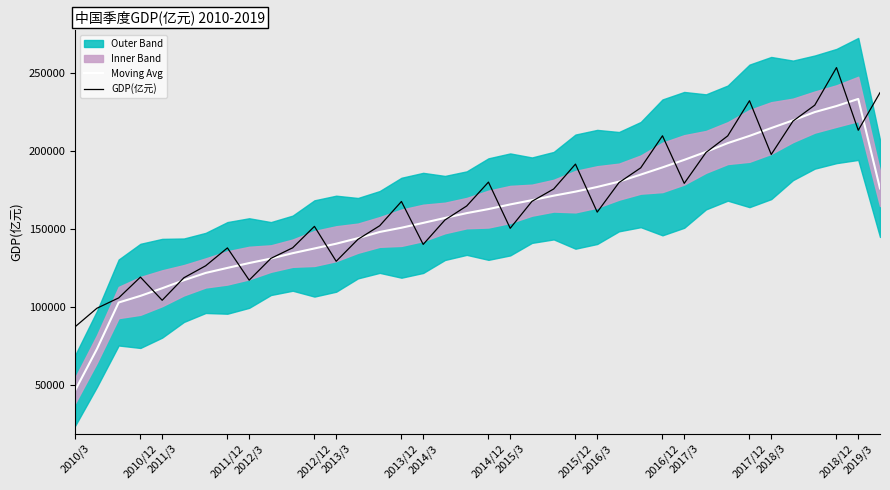

What is the difference between the maximum and minimum values in the GDP(亿元) series?

166097.3